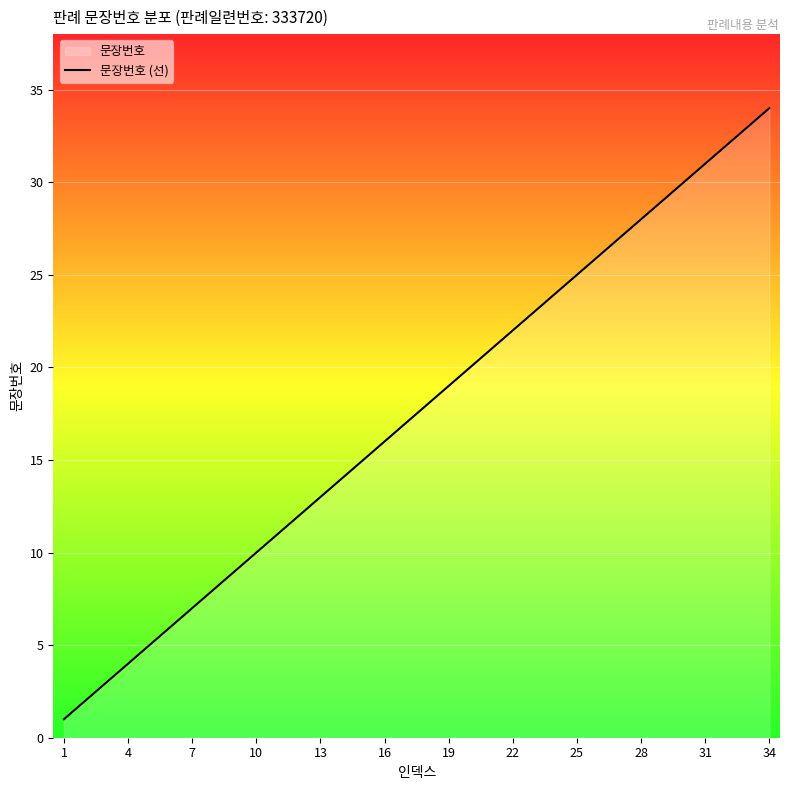

What is the sum of all values?

595